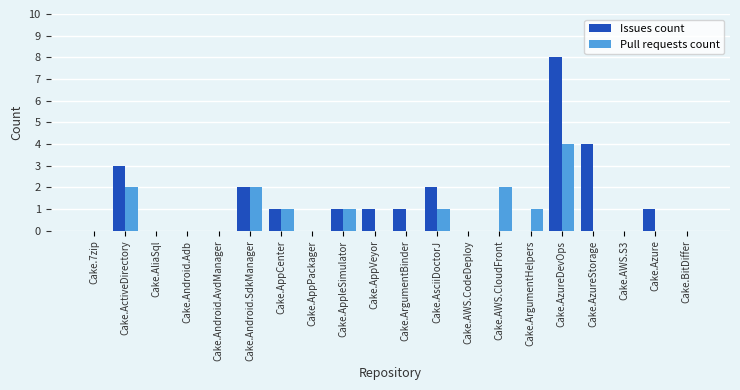

At which label does Pull requests count reach its peak?

Cake.AzureDevOps